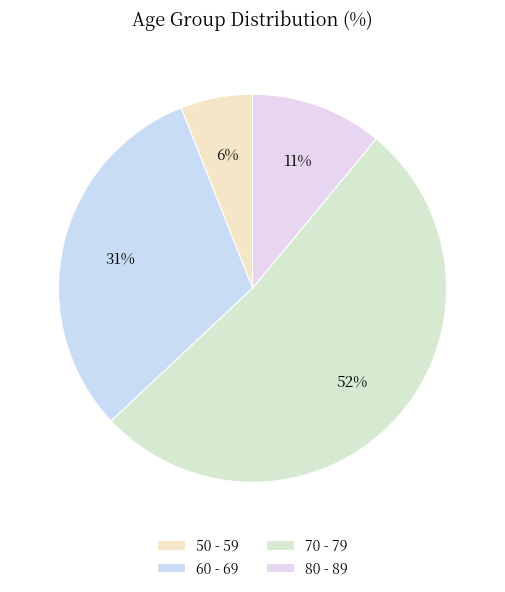

What is the largest slice in the pie chart?

70 - 79